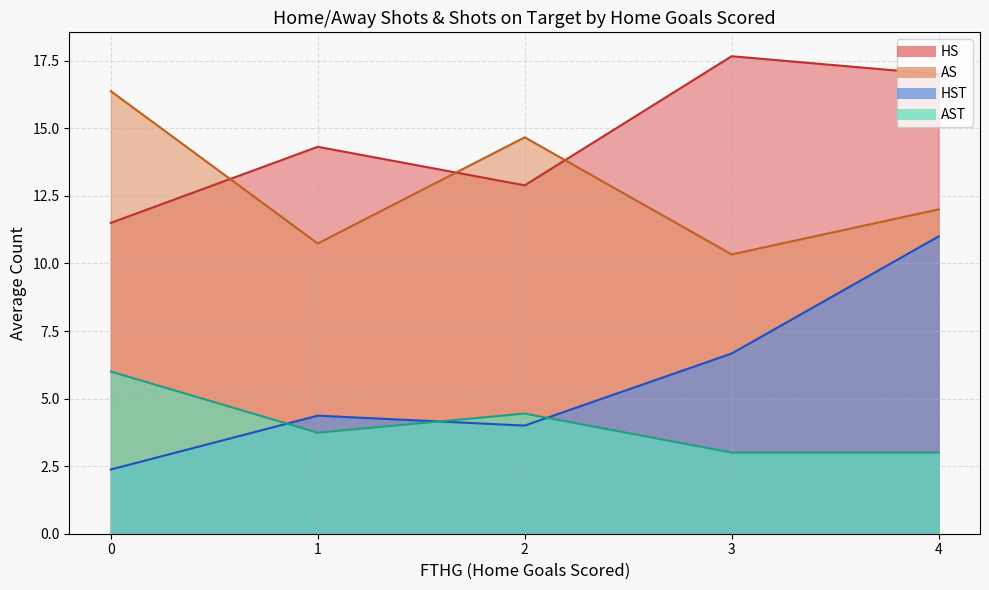

Which category has the lowest value in the AST series?

3